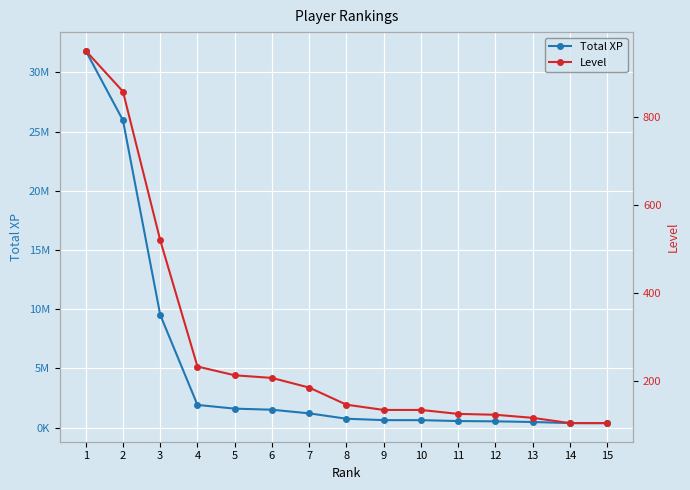

How many values in the Level series are below 145?

7